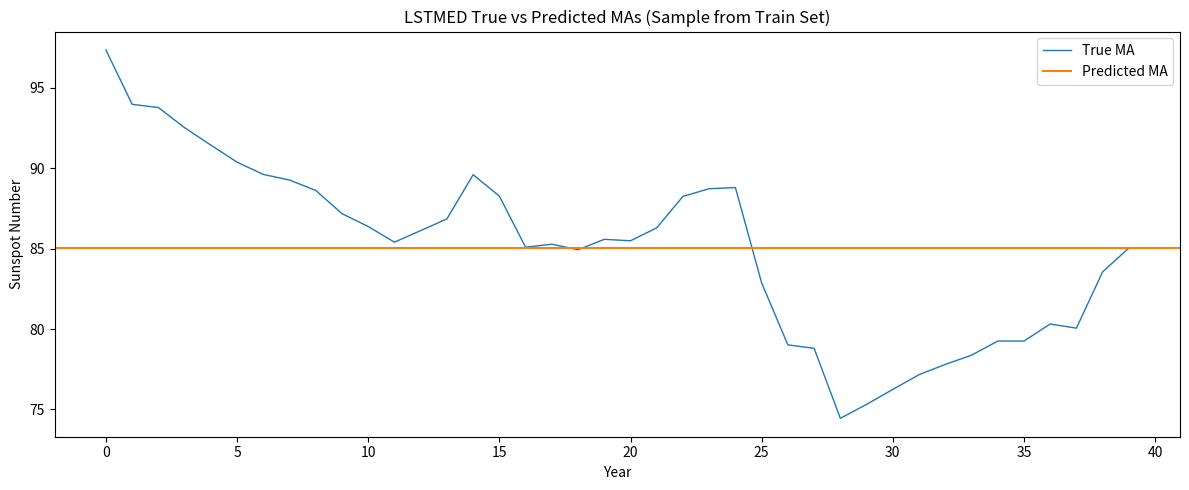

What is the value of the 11th point from the left?

86.4